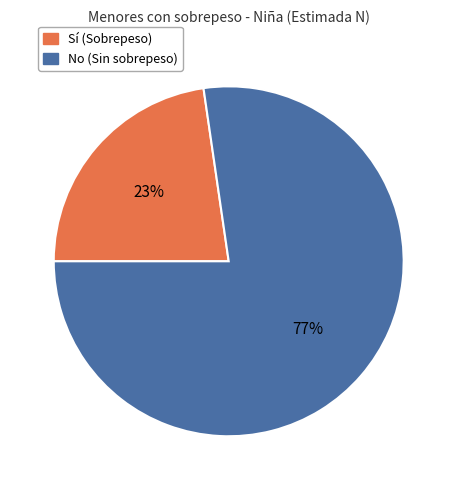

To the nearest percent, what percentage of the pie is Sí (Sobrepeso)?

23%